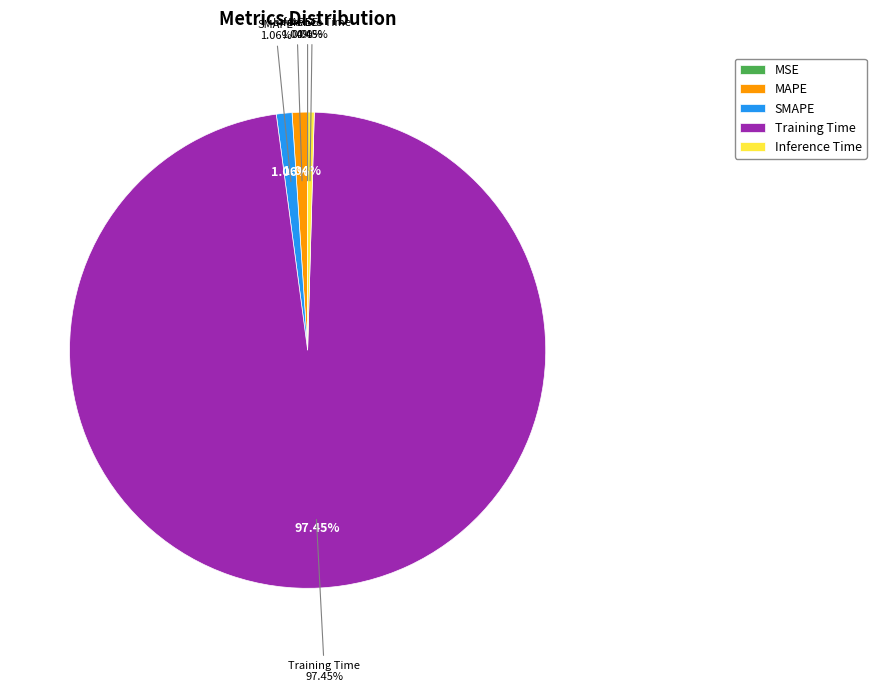

To the nearest percent, what is the combined percentage of Training Time and MSE?

97%